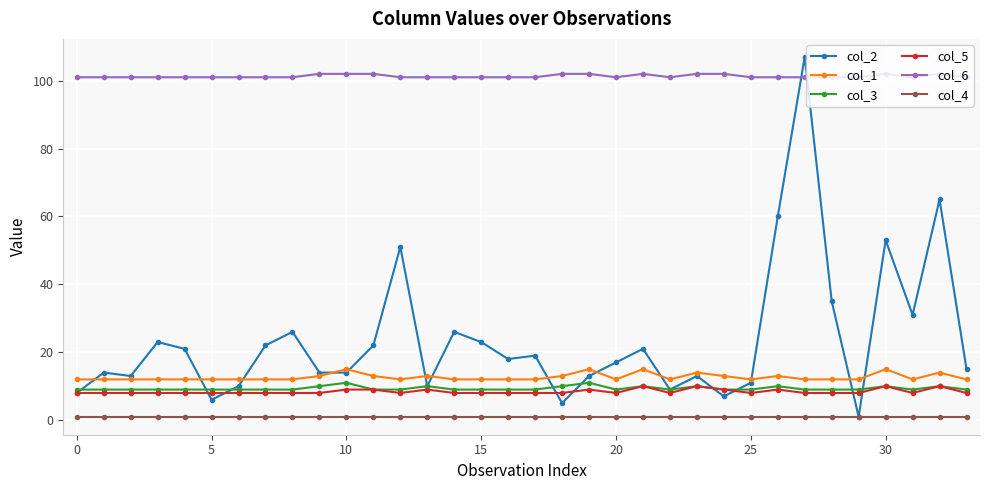

True or false: col_6 and col_1 intersect in this chart.

False